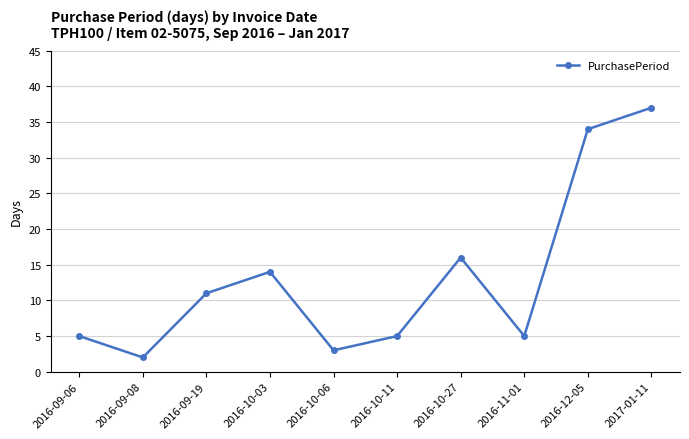

What is the smallest value displayed?

2